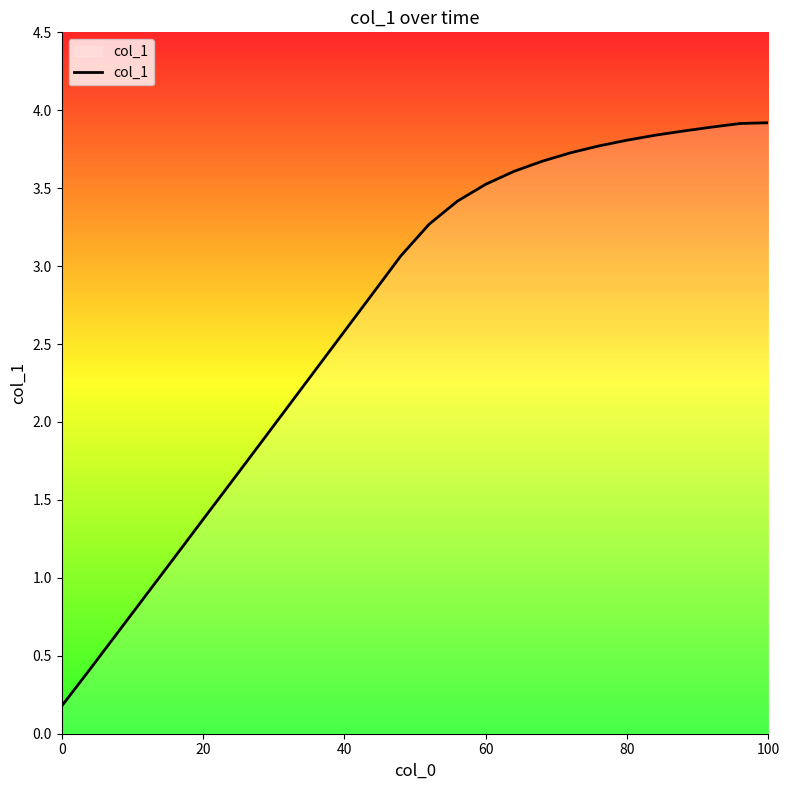

What is the difference between the maximum and minimum values?

3.7